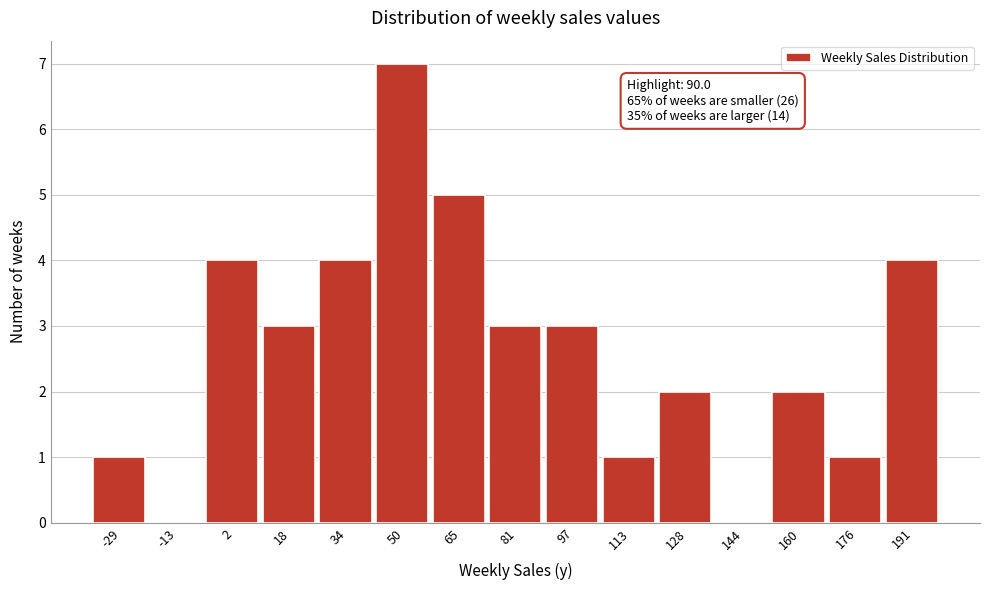

Reading left to right, list all the values displayed in this chart.

-29=1	-13=0	2=4	18=3	34=4	50=7	65=5	81=3	97=3	113=1	128=2	144=0	160=2	176=1	191=4